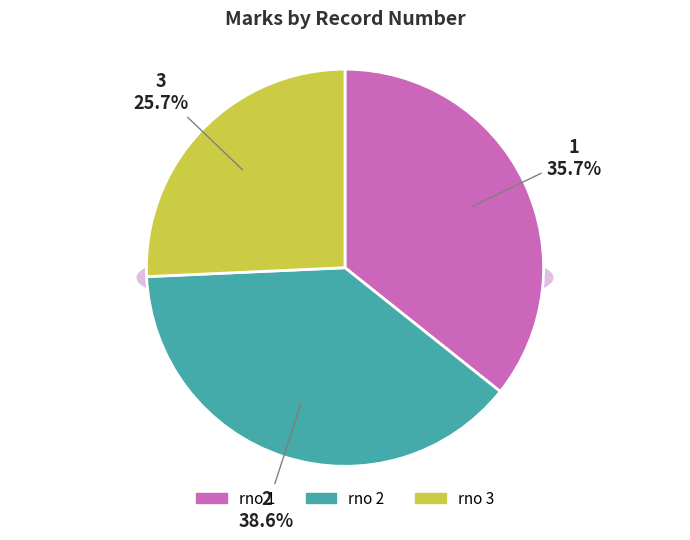

To the nearest percent, what is the average slice percentage?

33%